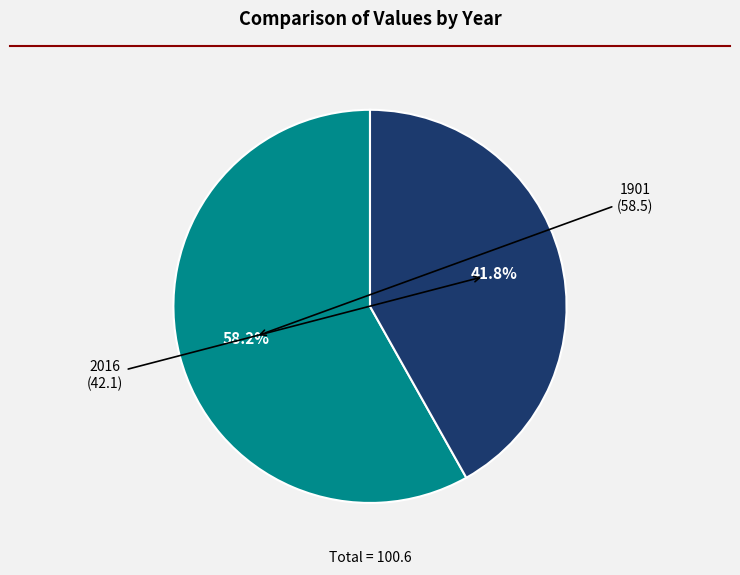

What percentage do 1901 and 2016 together represent?

100.0%